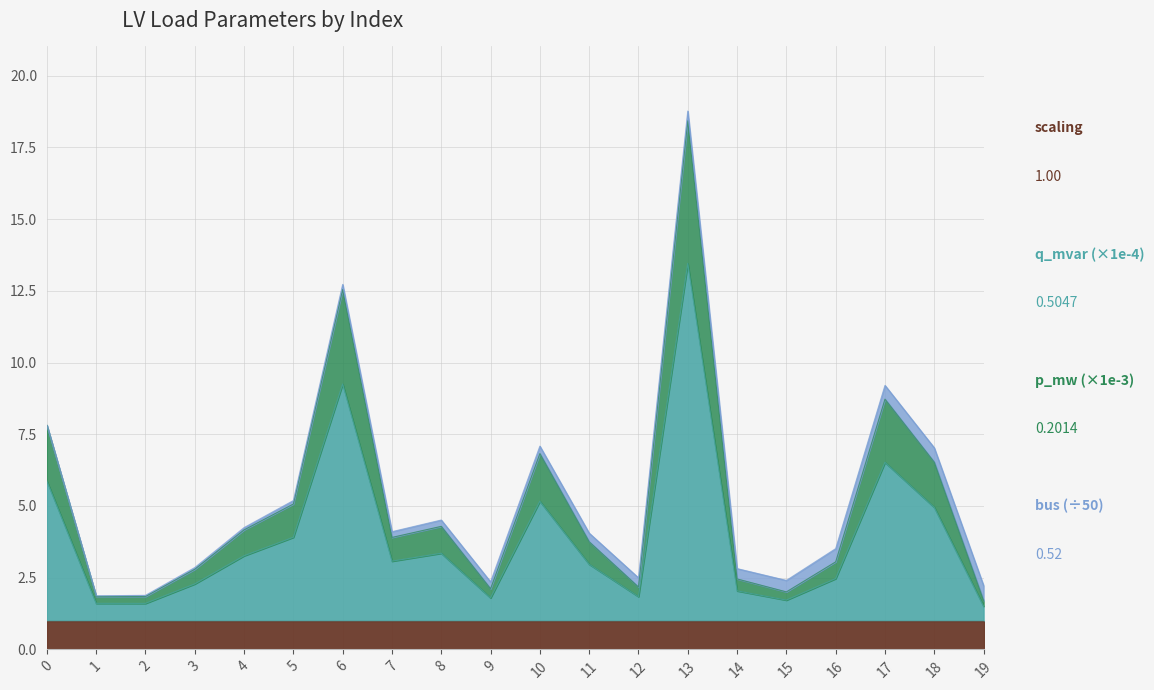

At which category is the sum across all series the highest?

13